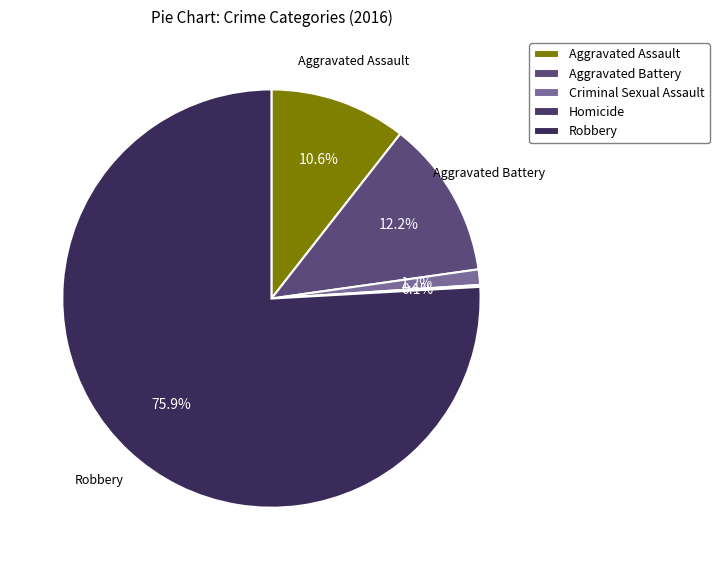

What portion of the pie excludes Robbery?

24.1%